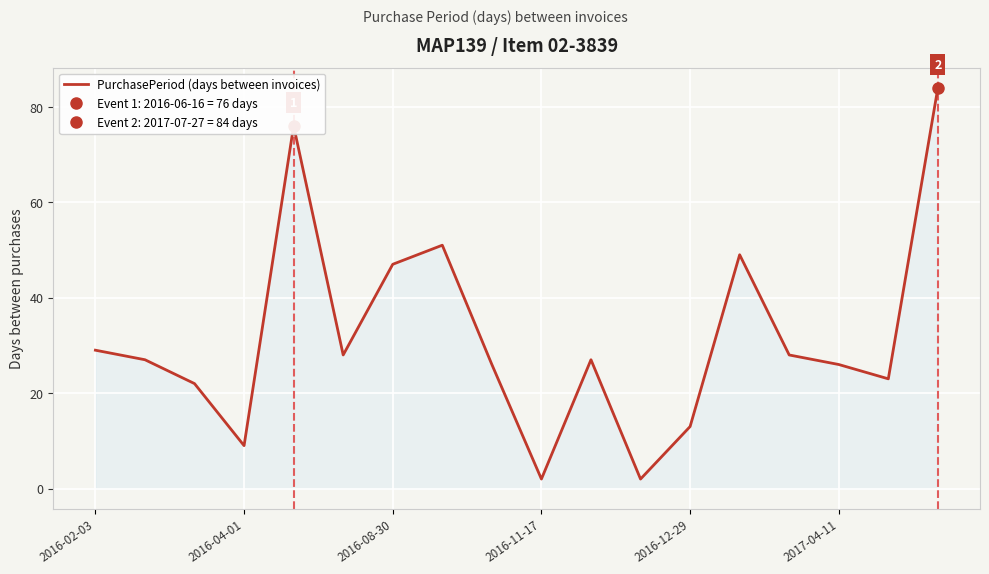

The value of PurchasePeriod (days between invoices) at 2016-12-29 is 13. True or false?

True